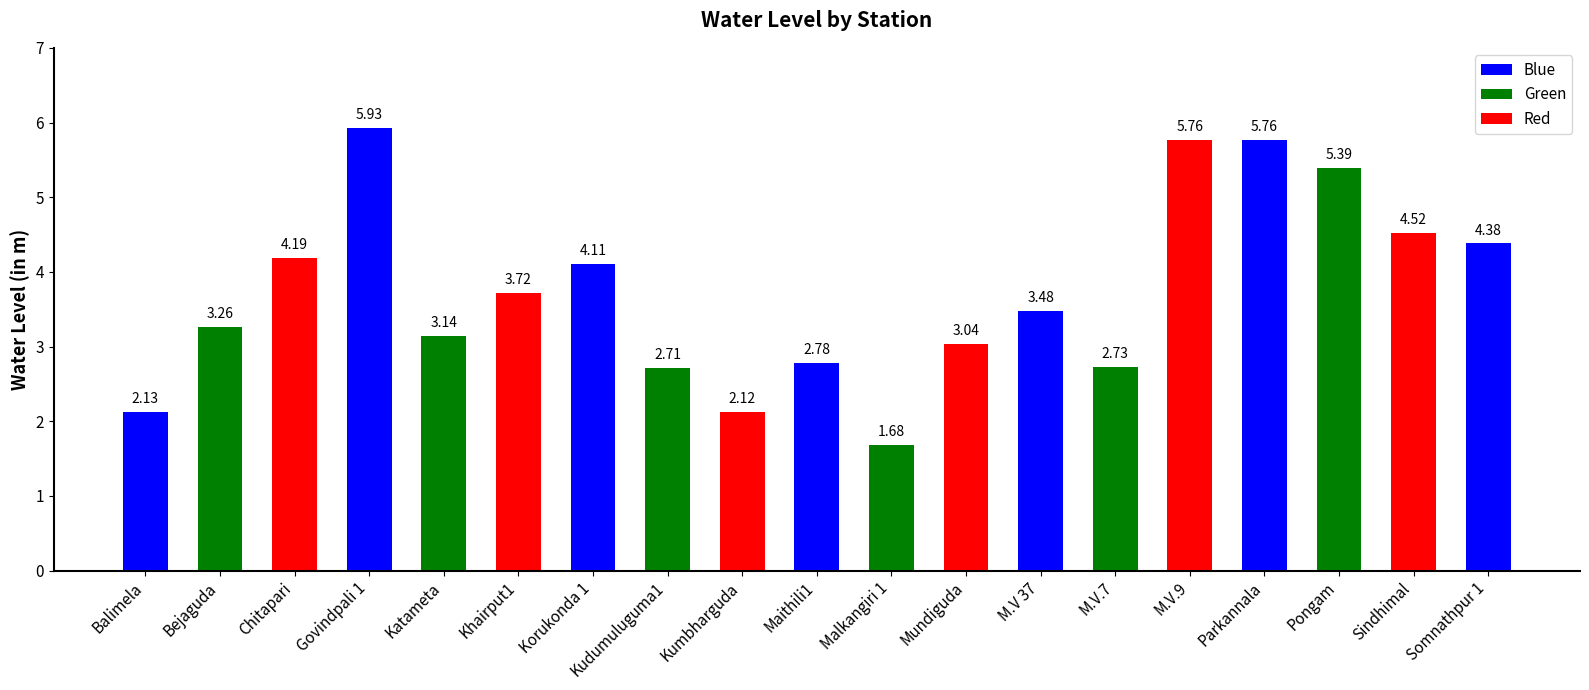

Which label corresponds to the smallest value in the chart?

Malkangiri 1